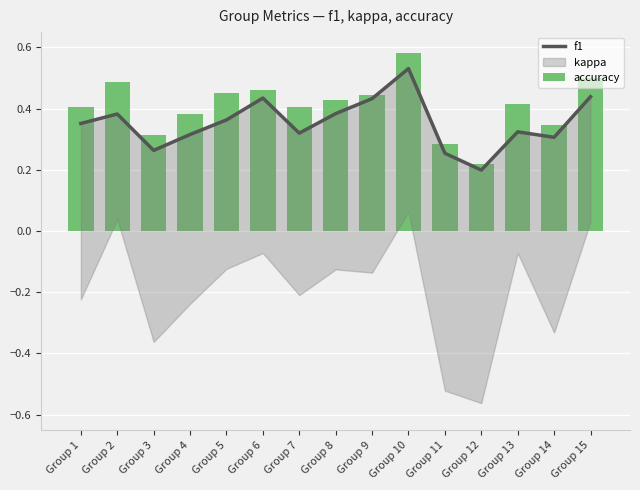

How many categories are shown in the chart?

15